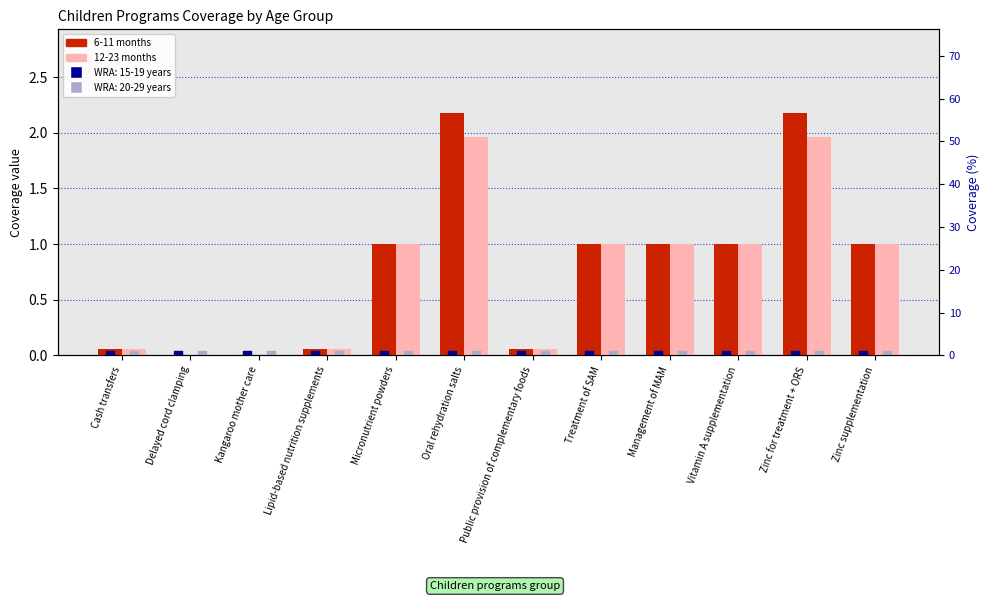

Which series has the widest spread of Y values?

6-11 months